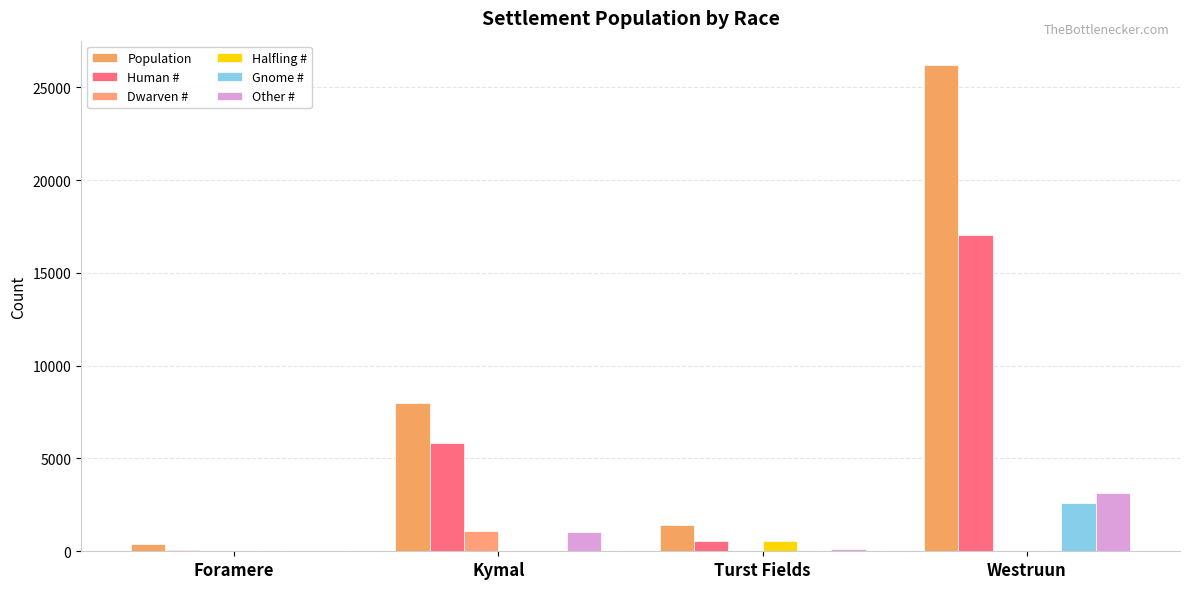

What is the difference between the highest and lowest values at Foramere?

400.0